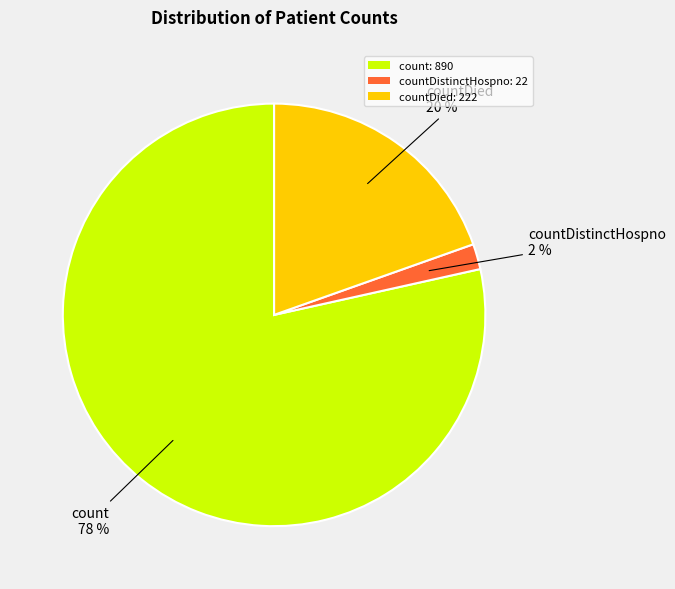

Which slice represents more than half of the pie?

count: 890